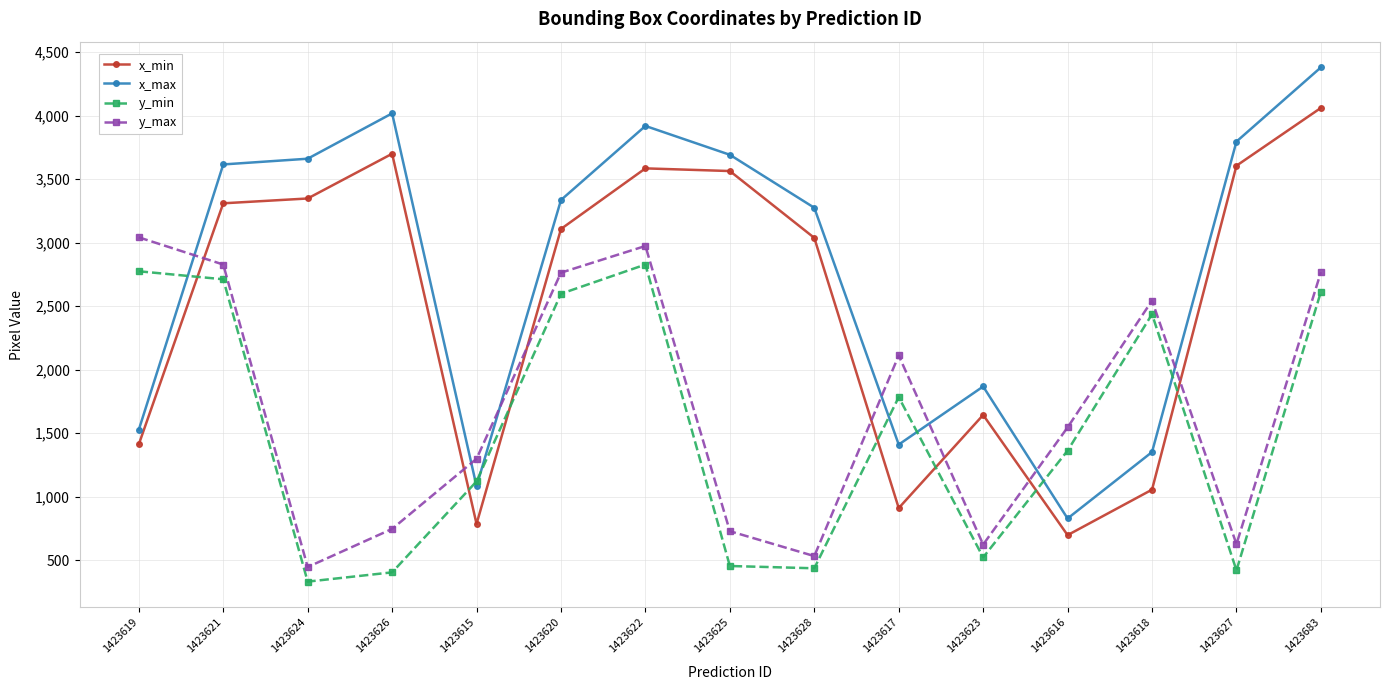

At 1423620, list the series in order from largest to smallest.

x_max, x_min, y_max, y_min